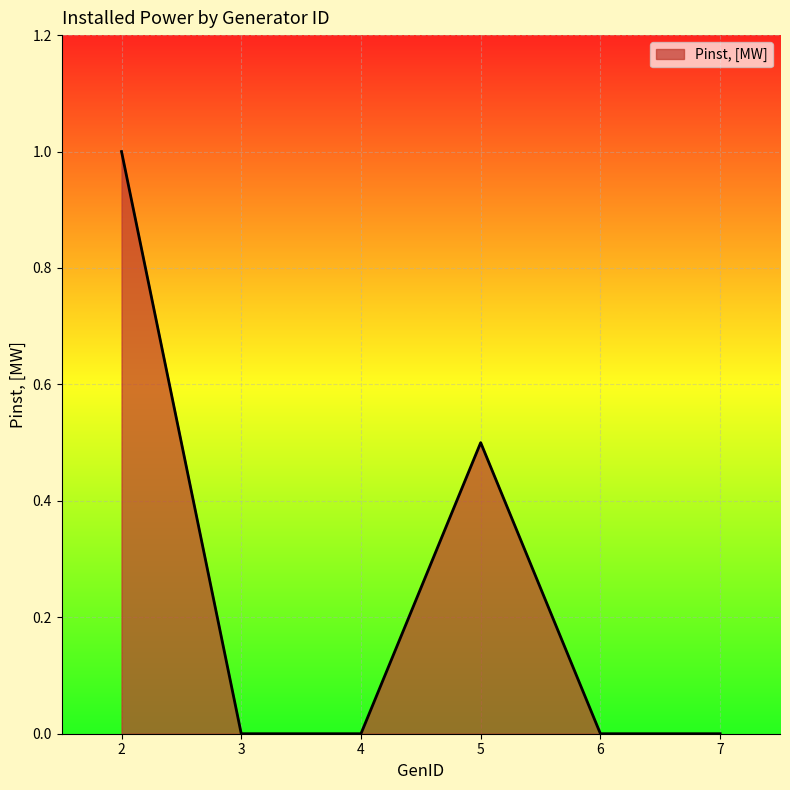

What is the maximum value shown in the chart?

1.0